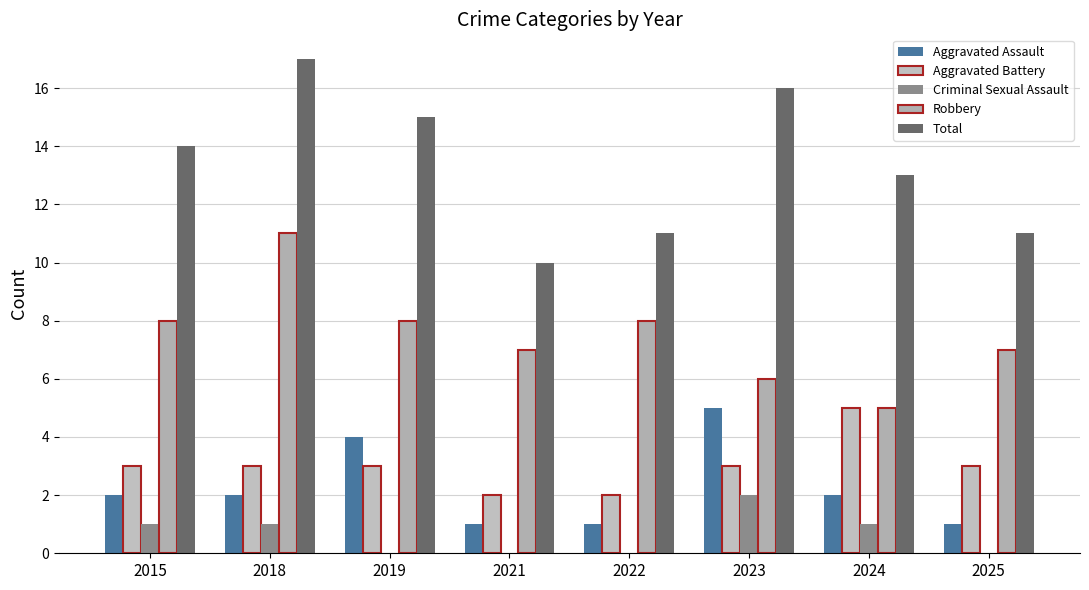

Which category has the lowest value in the Aggravated Battery series?

2021